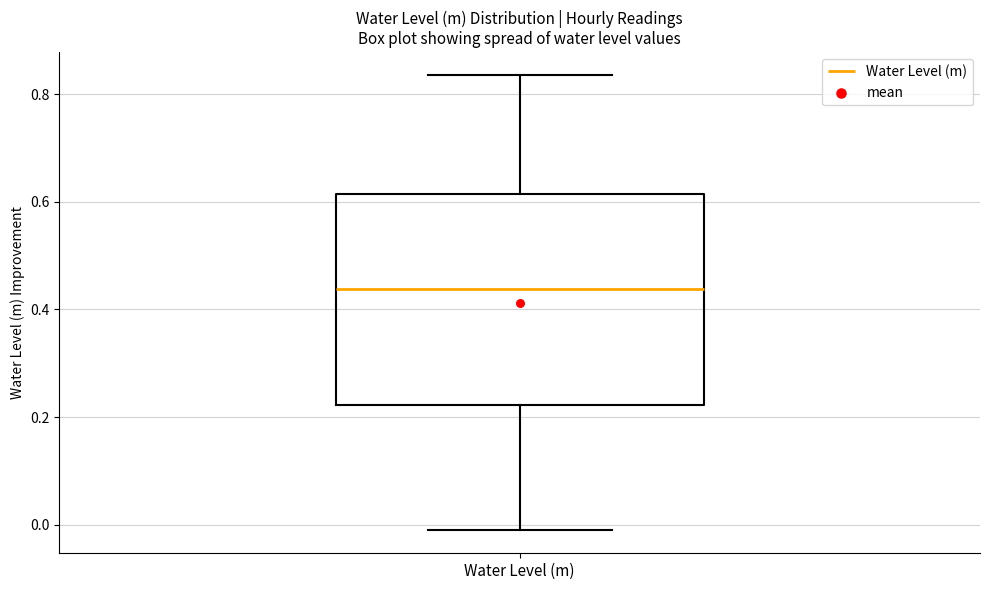

Read this box plot against the y-axis: the position of the median line, the range covered by the box, and the ends of both whiskers. The values are not printed on the chart, so give them approximately, as read against the axis.

median 0.44, box 0.22 to 0.62, whiskers -0.02 to 0.84